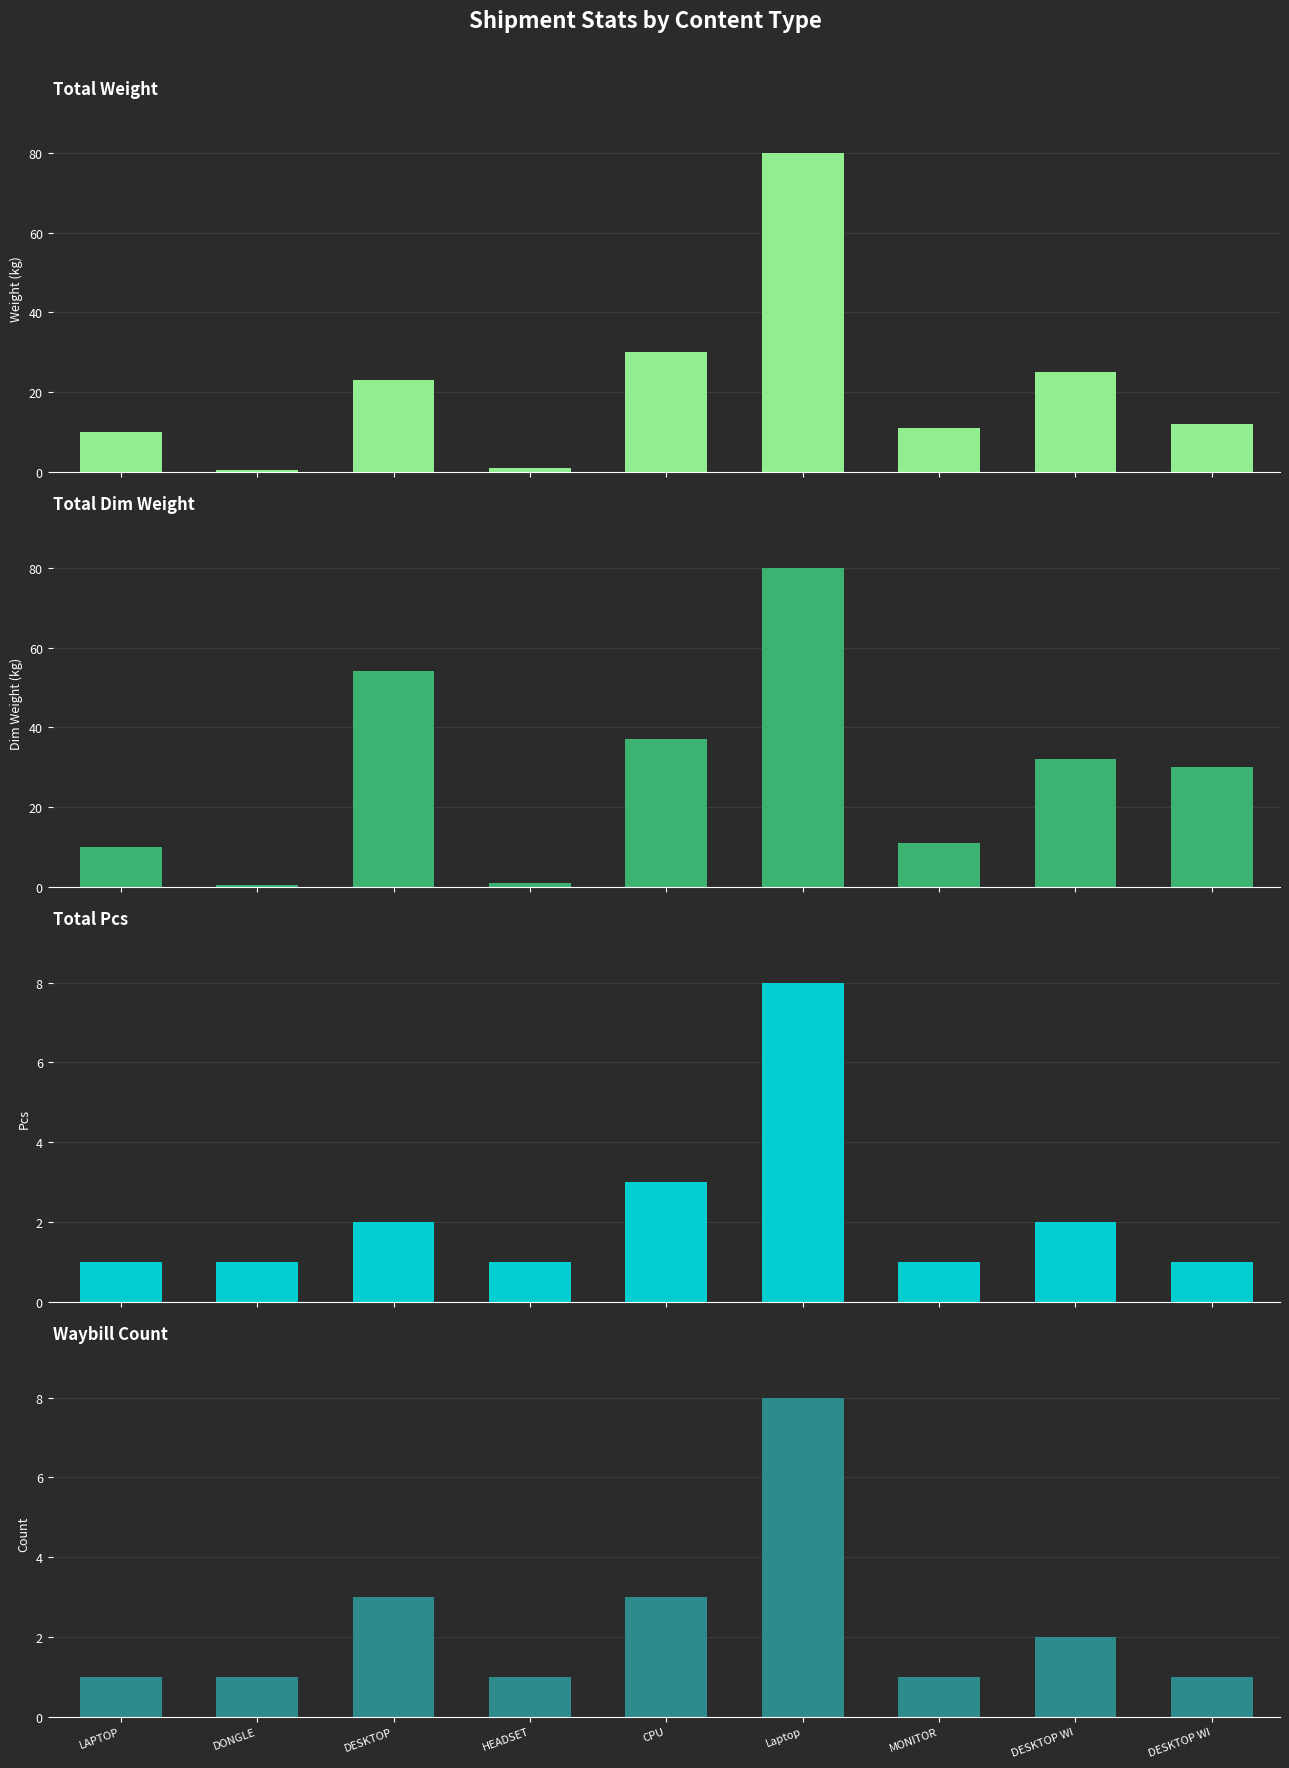

At MONITOR, list the series in order from largest to smallest.

Total Weight, Total Dim Weight, Total Pcs, Waybill Count